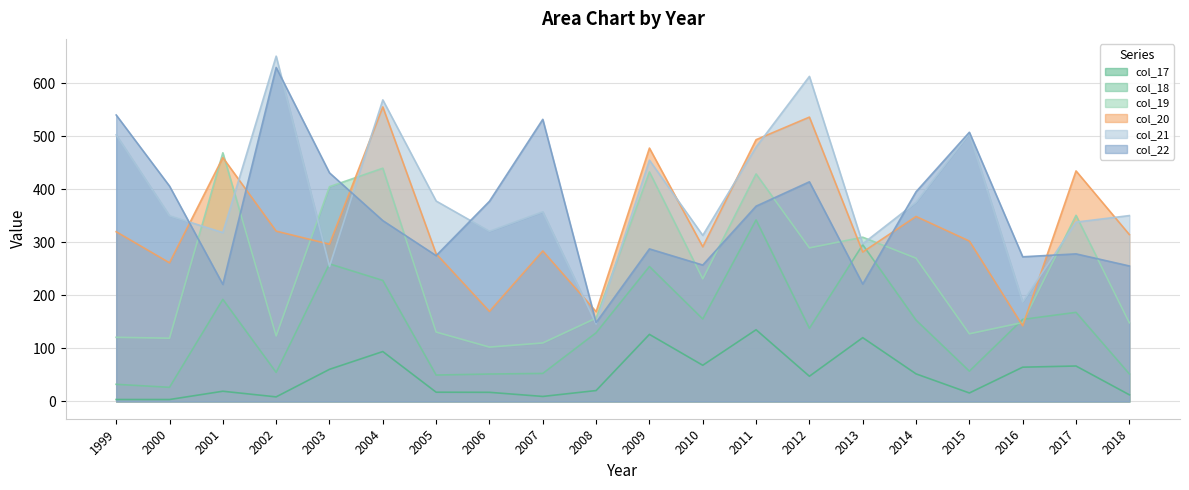

At 1999, list the series in order from largest to smallest.

col_22, col_21, col_20, col_19, col_18, col_17